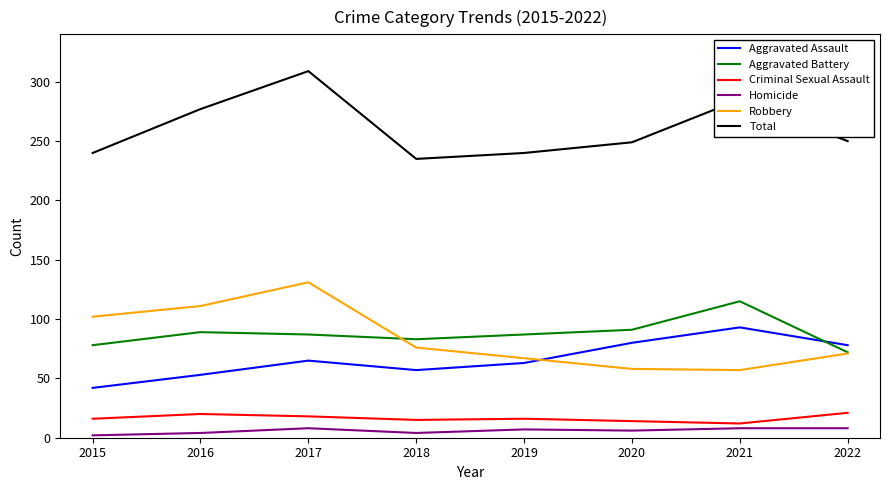

True or false: Aggravated Battery has a value of 78 at 2015.

True